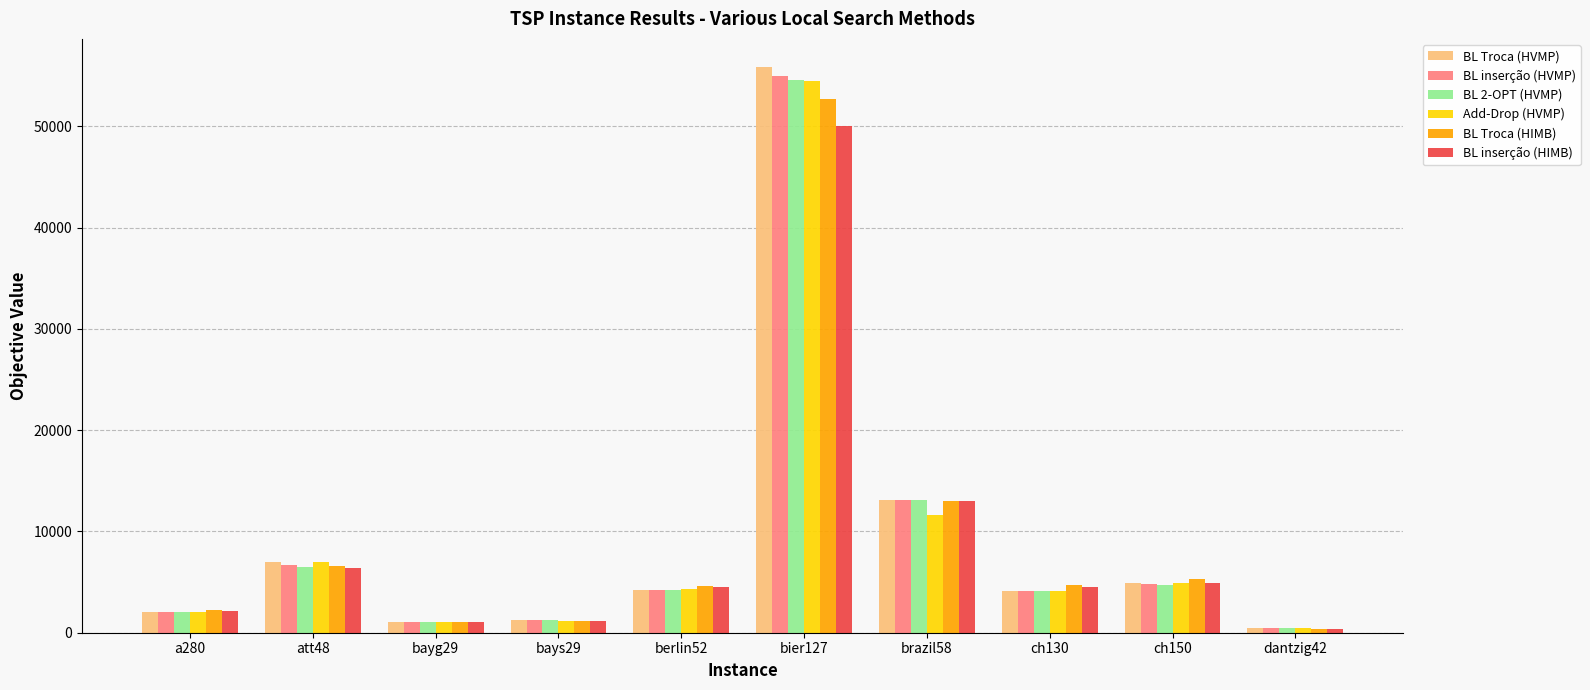

How many groups of bars are there?

10